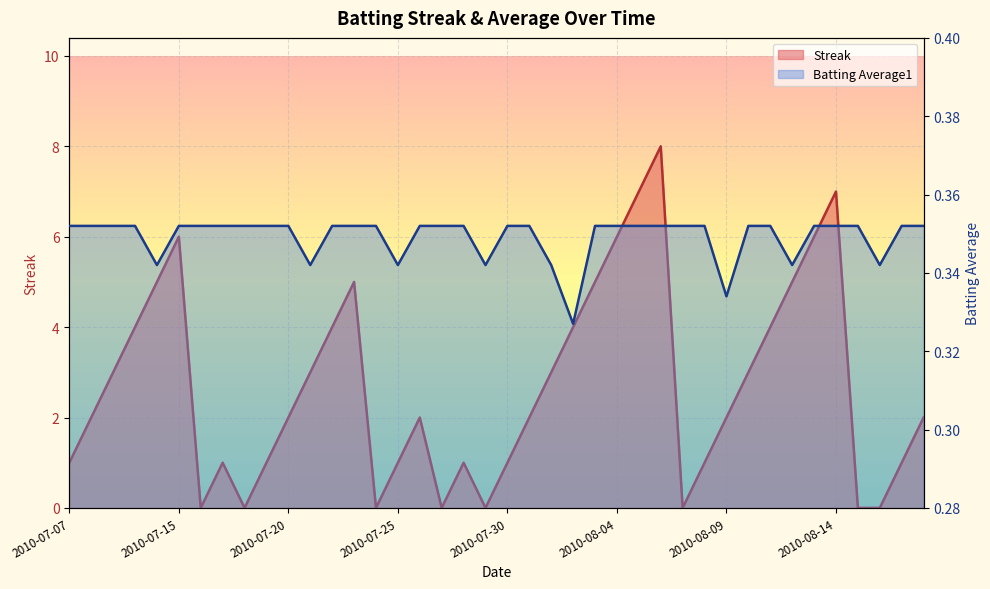

What is the average value of the Streak series?

2.7